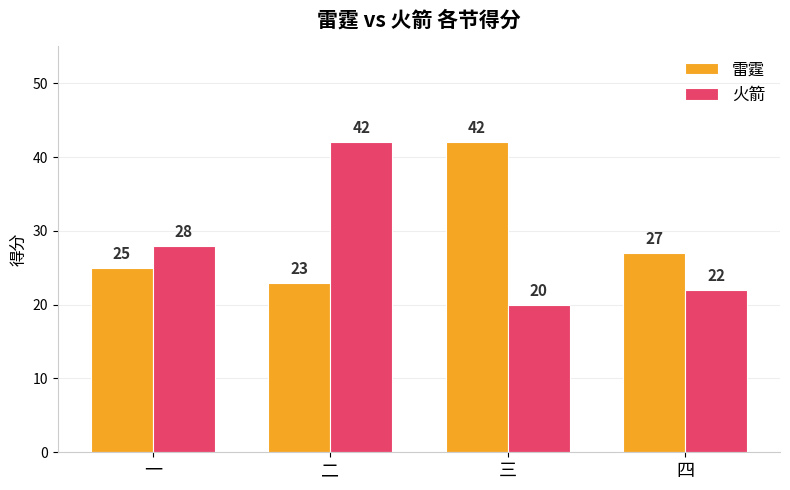

What is the minimum value shown in the chart?

20